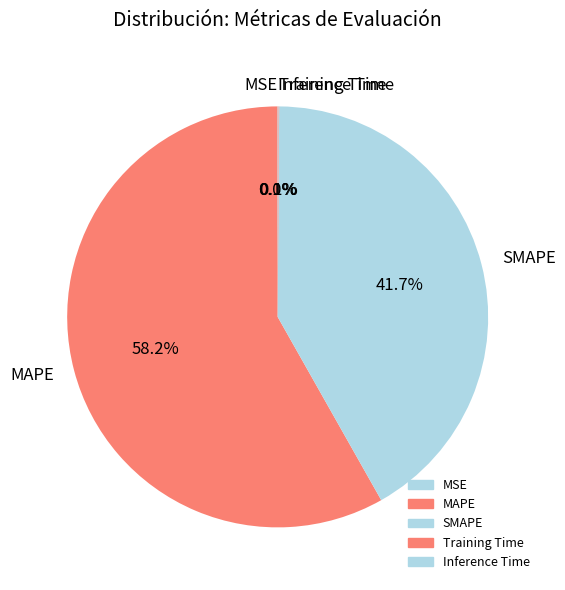

Which has a higher value, SMAPE or MAPE?

MAPE